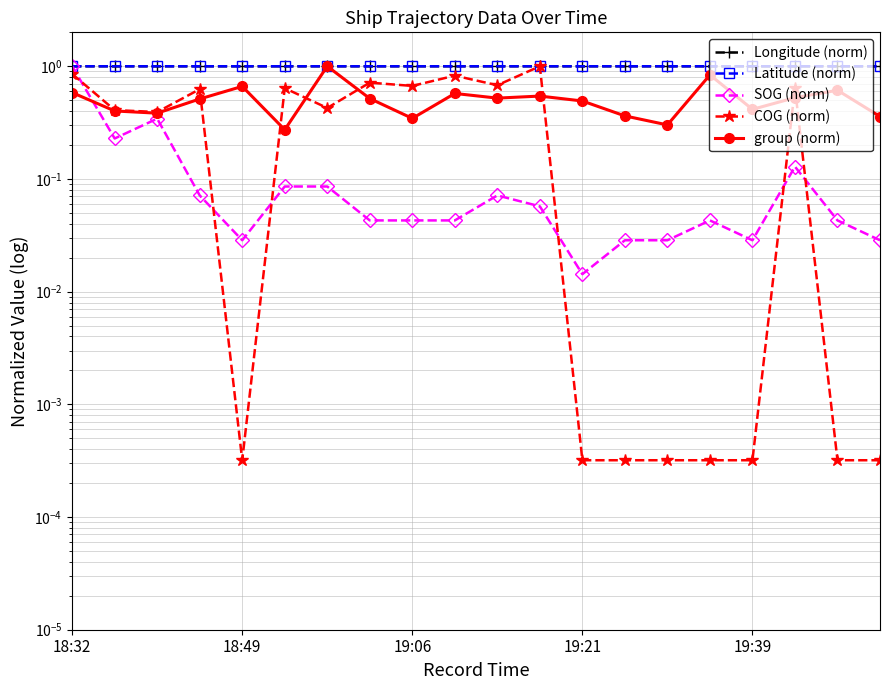

What is the value of the SOG (norm) point at the 3rd from the left?

0.3